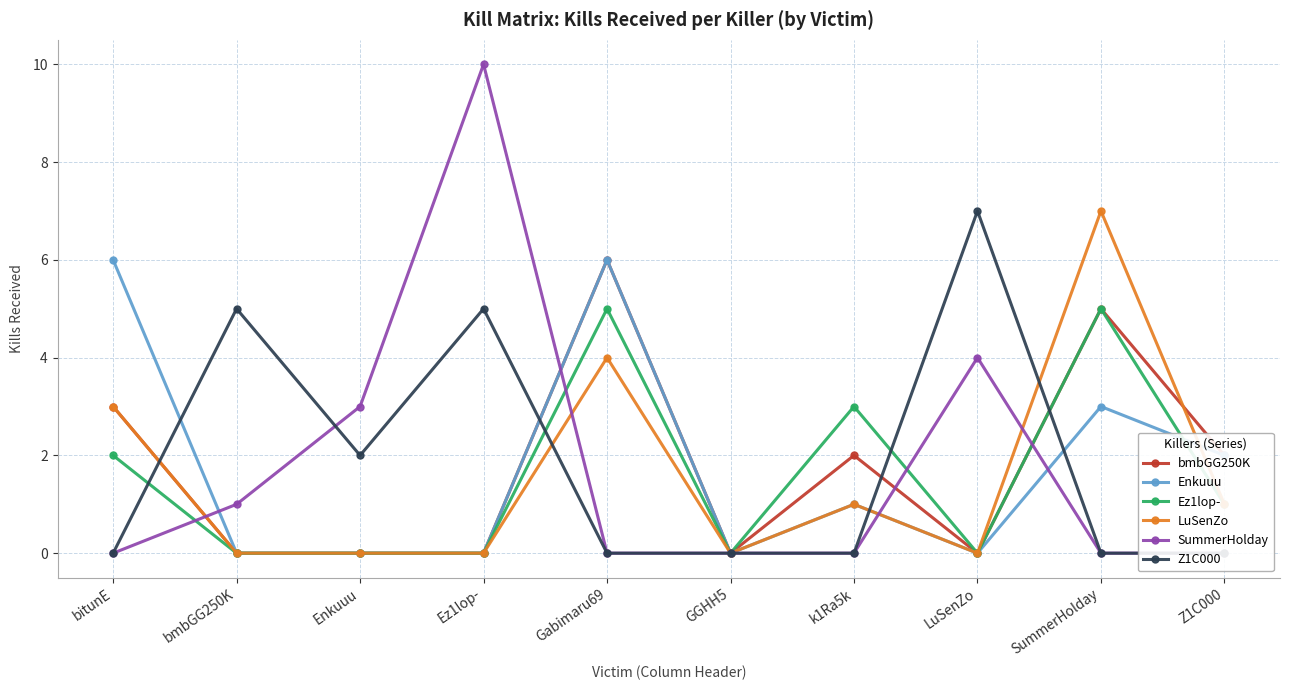

What is the value of the Ez1lop- point at the 10th from the left?

1